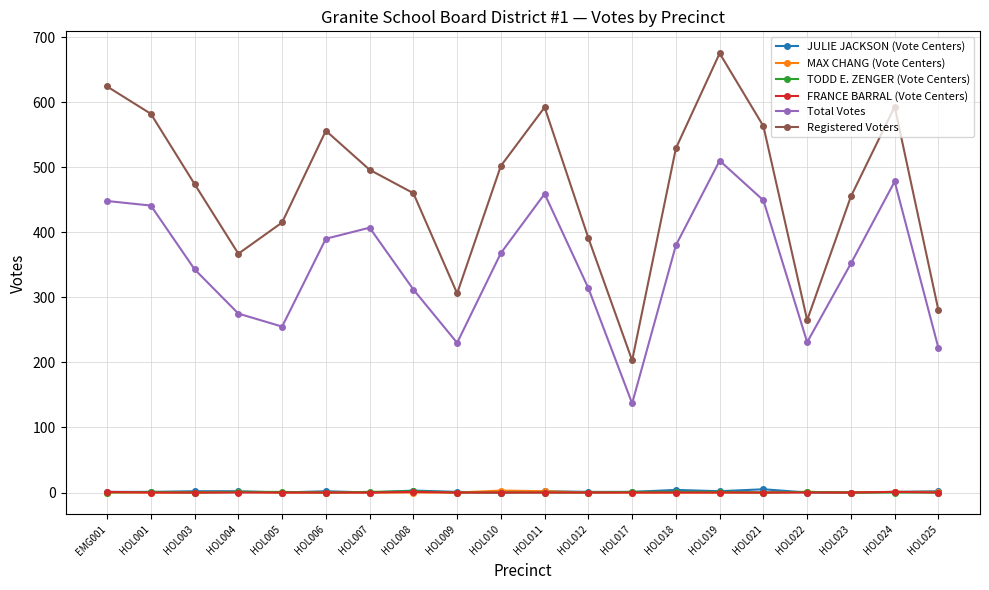

What is the label of the 4th point from the left?

HOL004